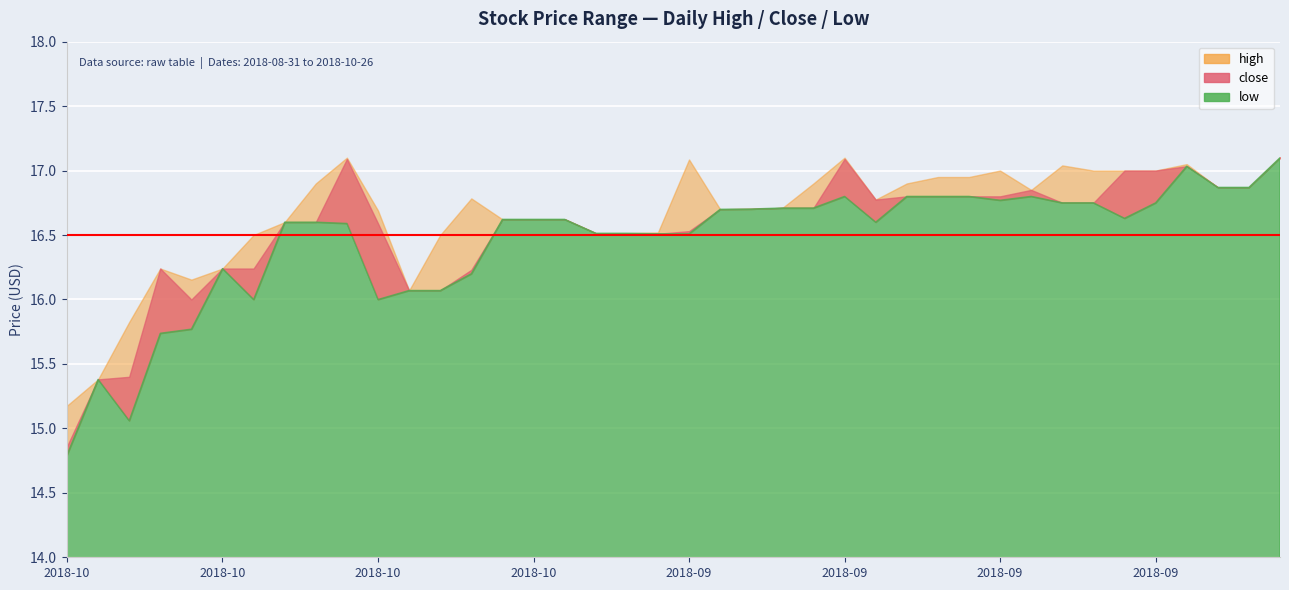

Which series has the largest range (max minus min)?

low